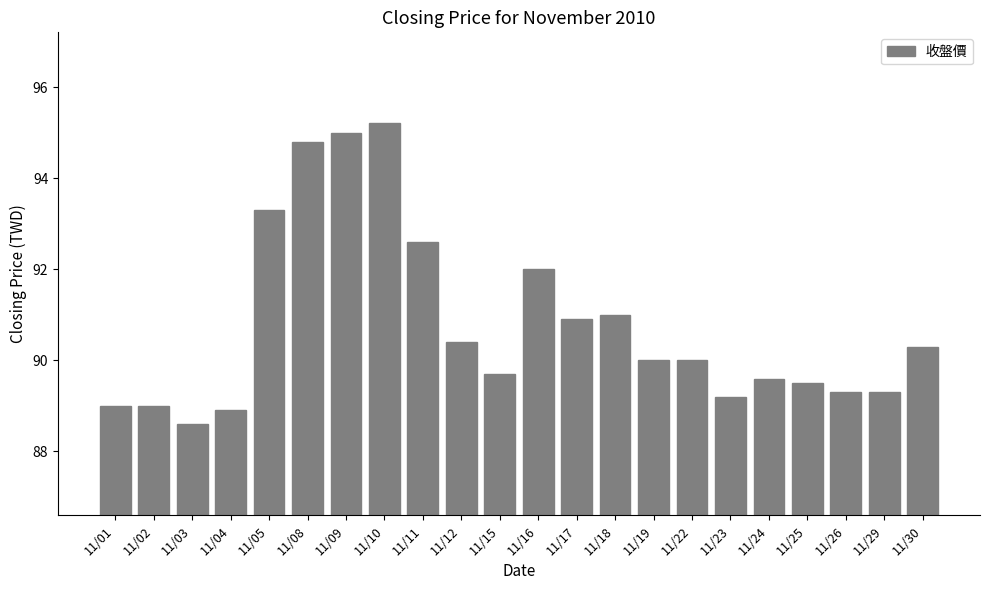

Where does the data first go above 90?

11/05